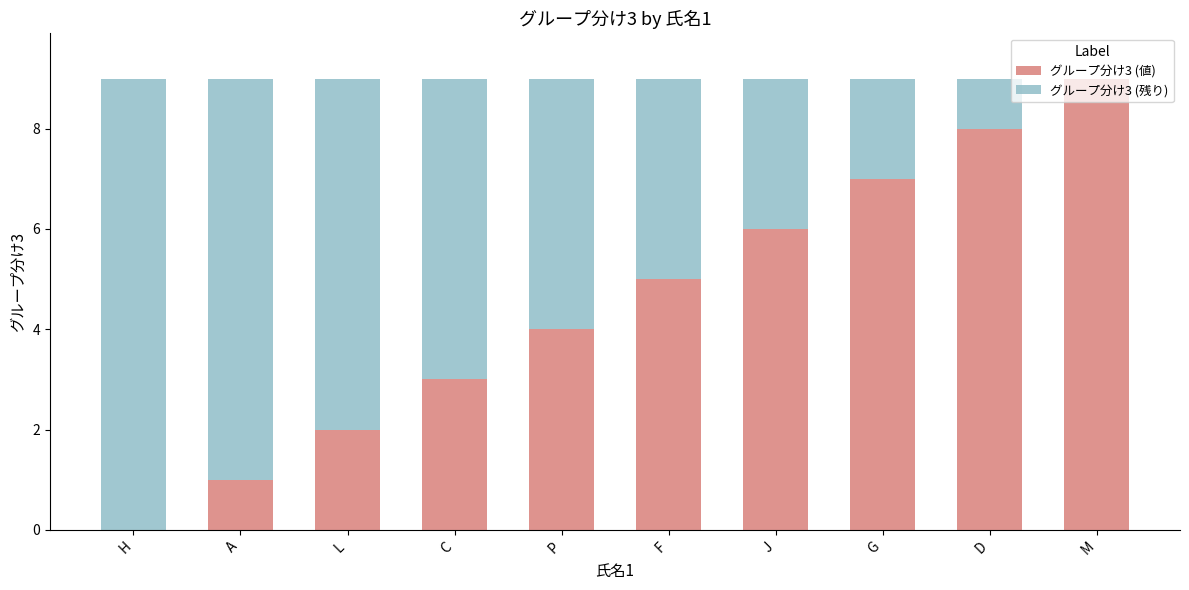

Is it true that グループ分け3 (値) equals 4 at P?

True